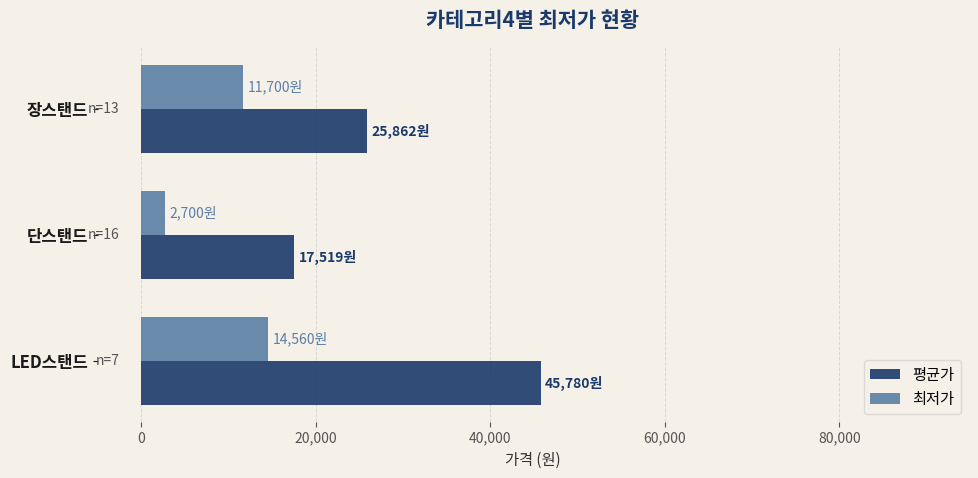

The 최저가 series shows 14560 at LED스탠드. True or false?

True